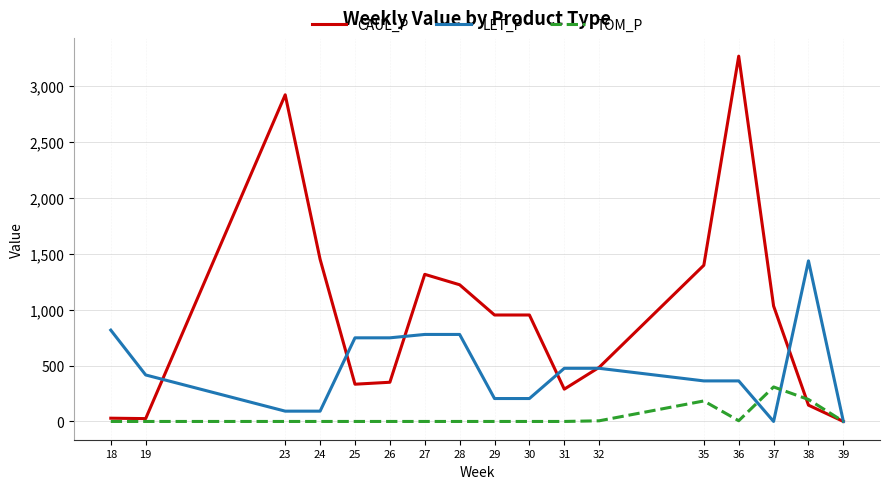

True or false: TOM_P has more than 1 points higher than both neighbors.

True